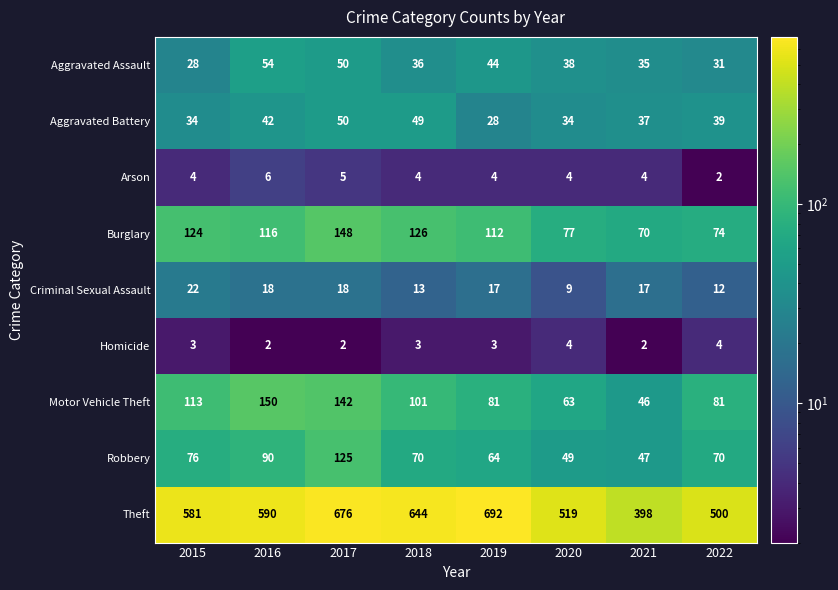

Is it true that Homicide equals 1 at 2018?

False